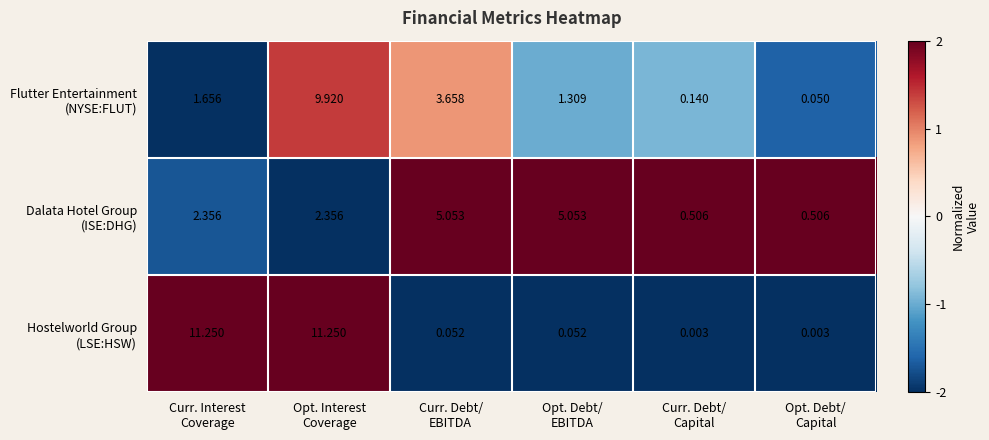

What is the spread (max minus min) of values at Curr. Debt/
EBITDA?

5.0